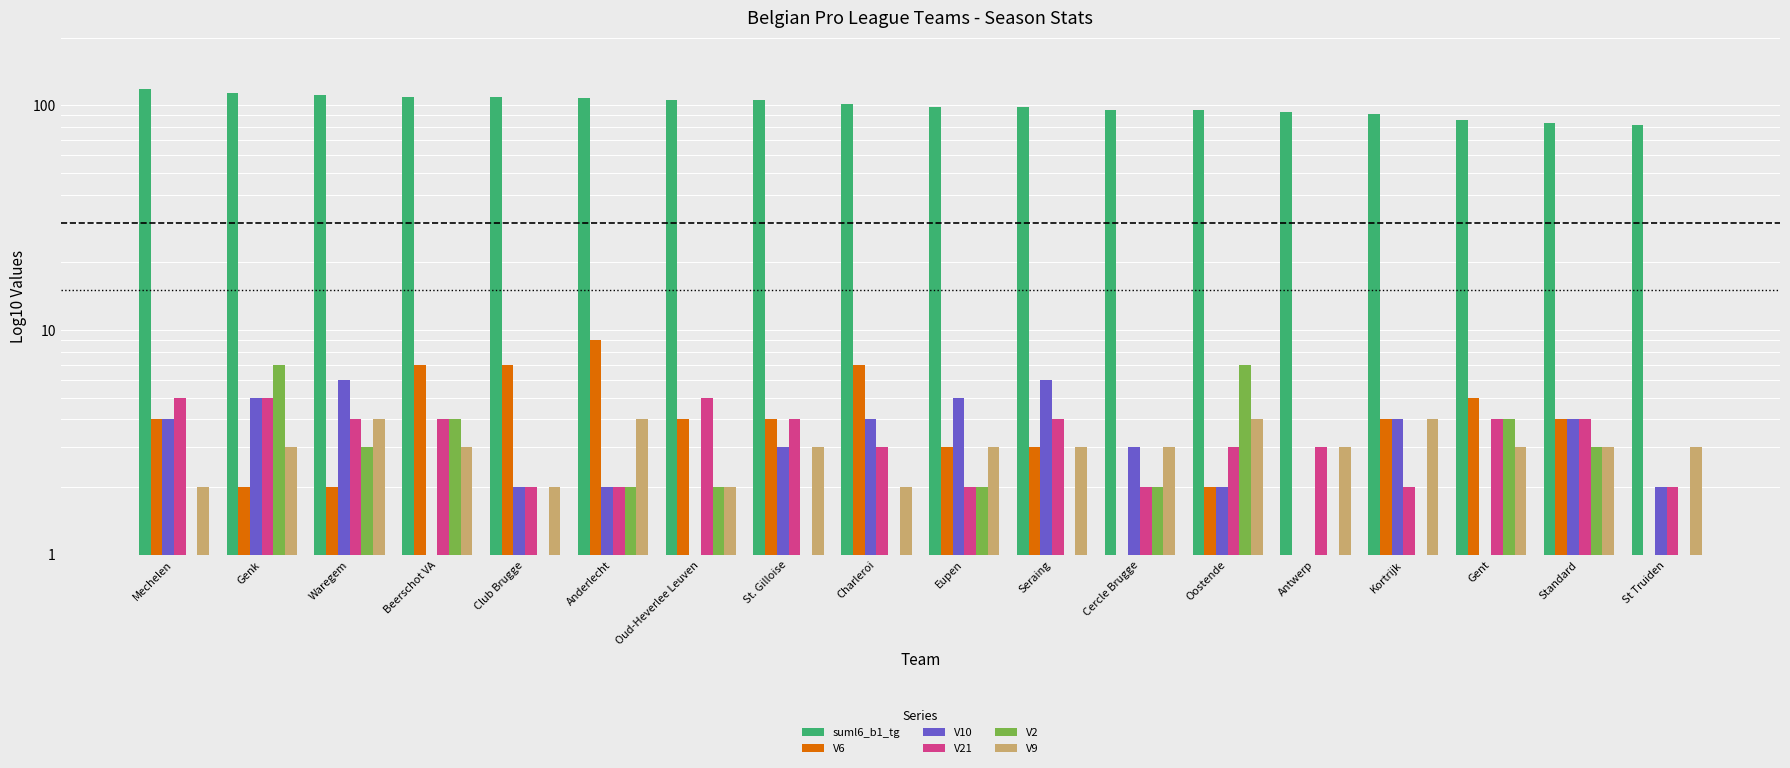

Between Genk and Oud-Heverlee Leuven, which series saw the biggest shift?

suml6_b1_tg